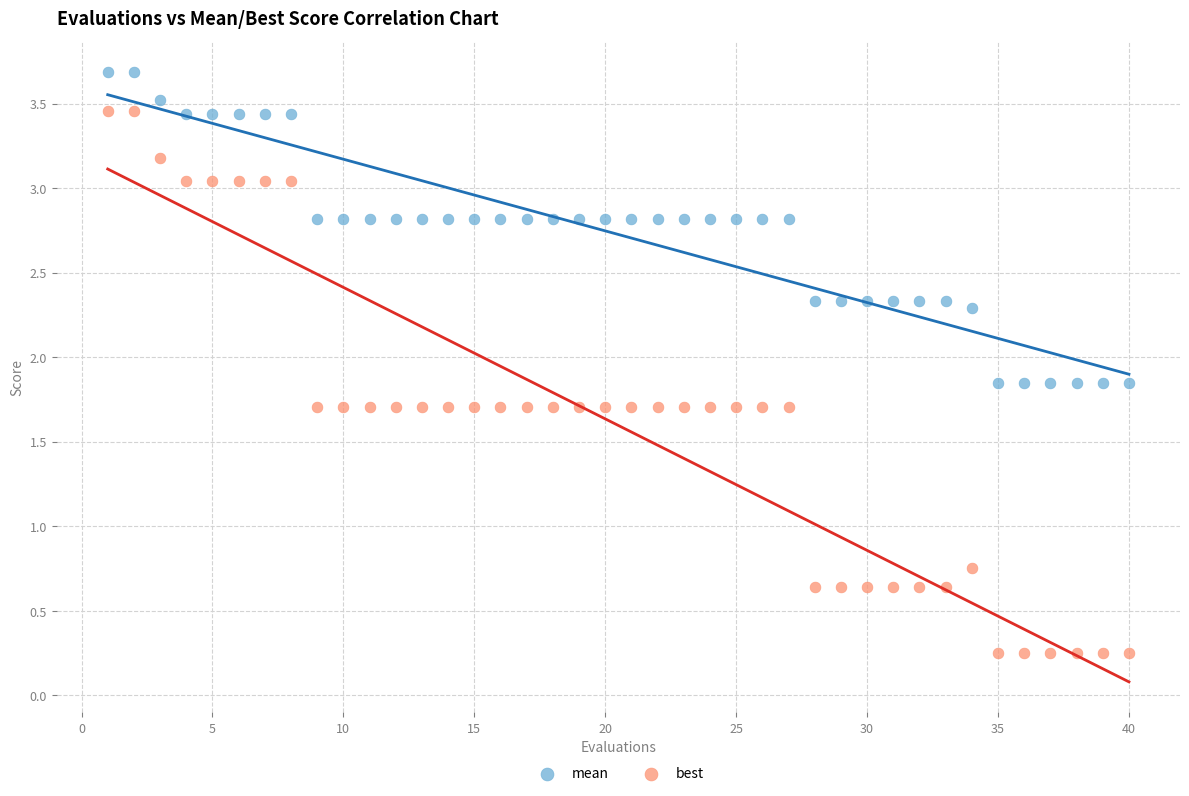

What are all the series names shown in the legend?

mean, best